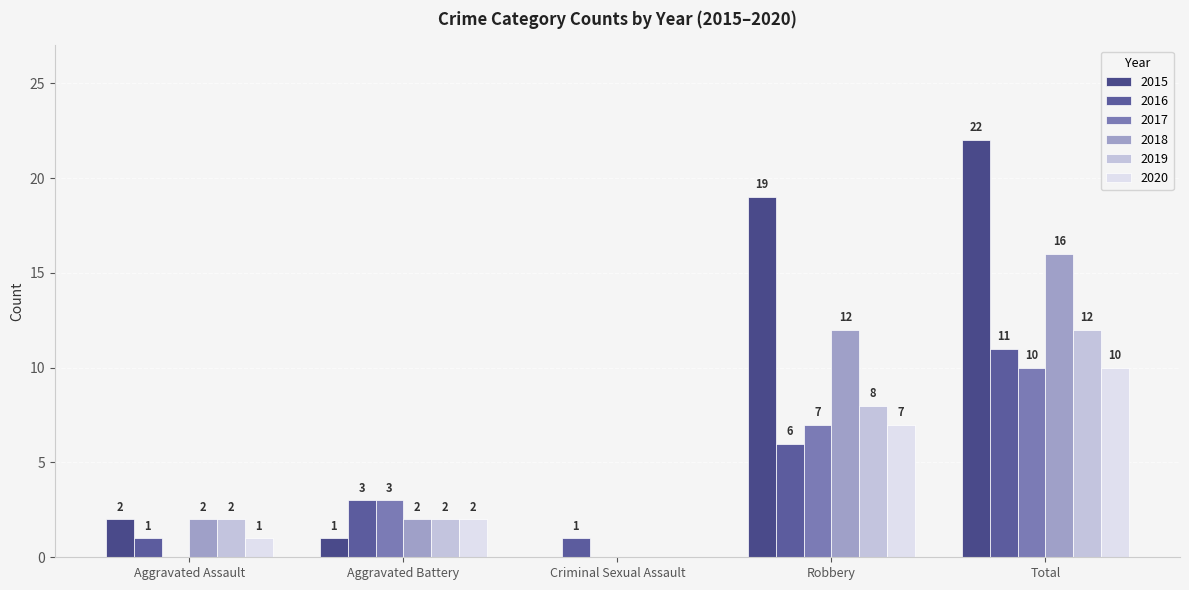

Does the chart contain stacked bars?

No